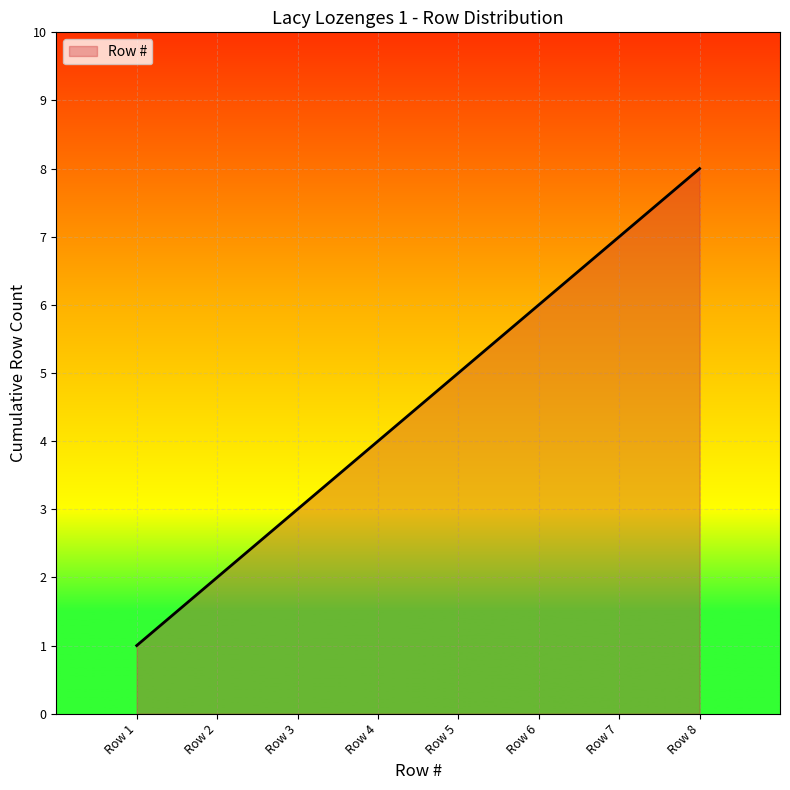

Count the number of data series in this chart.

1